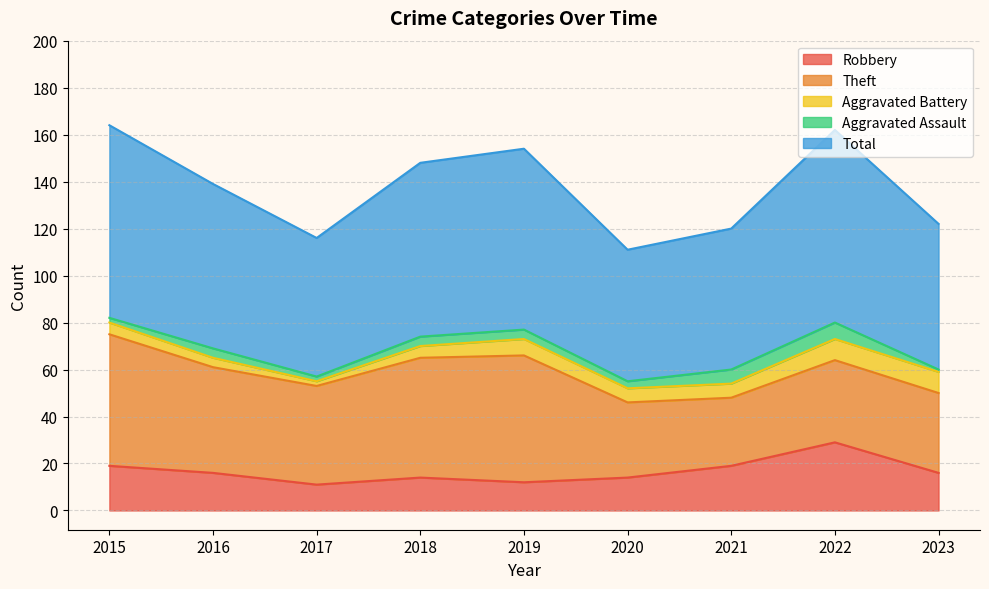

What is the difference between the second highest and minimum values in the Theft series?

25